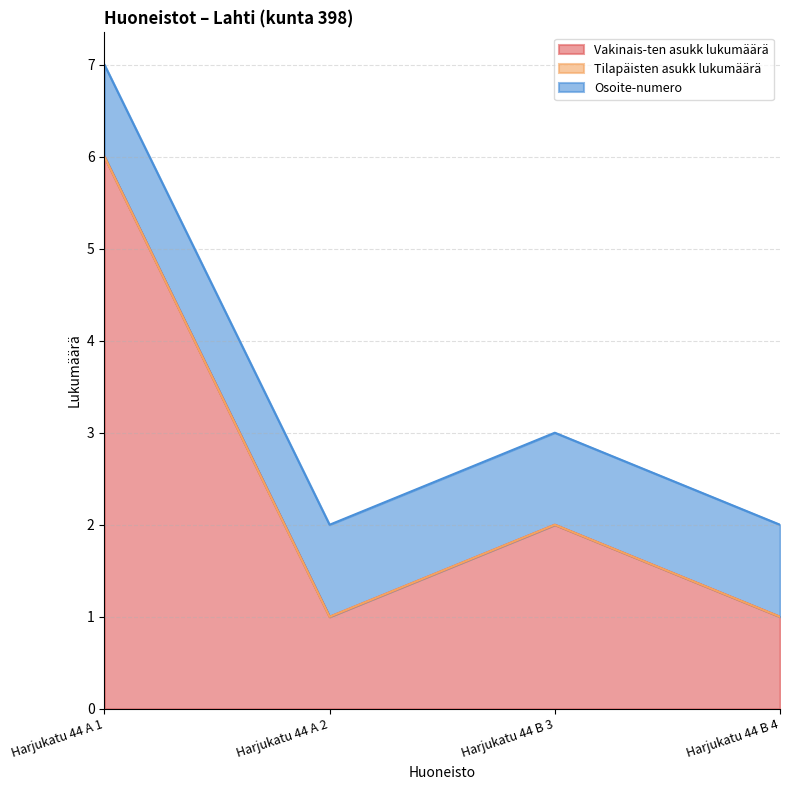

What is the total value across all series at Harjukatu 44 B 4?

2